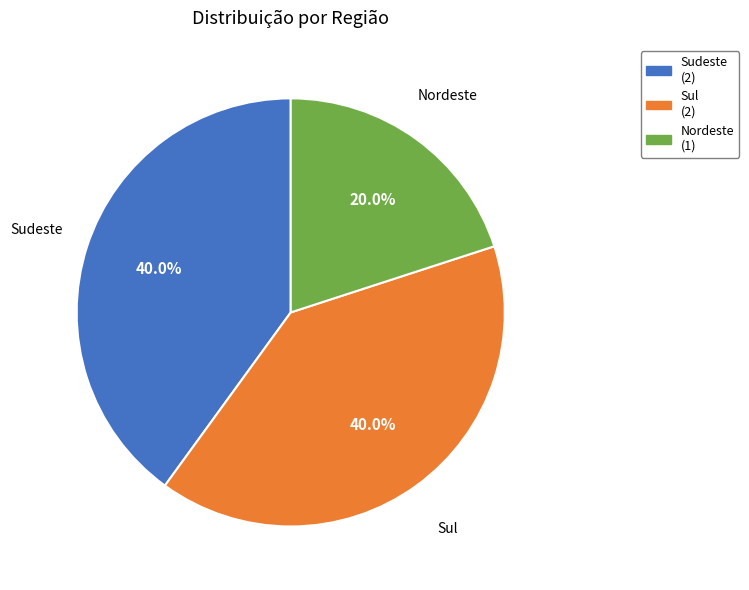

To the nearest percent, what percentage of the pie is Sul?

40%